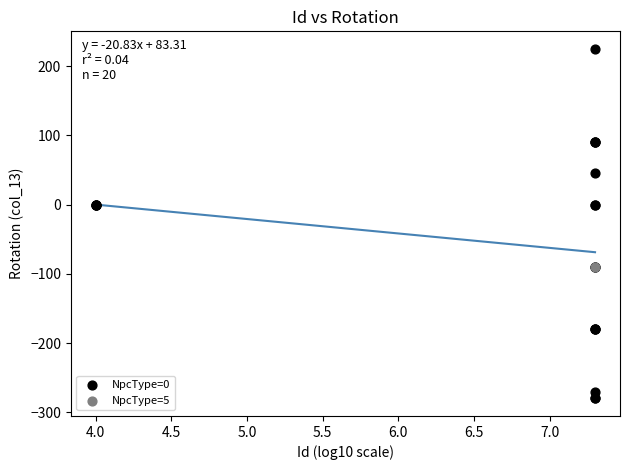

What are all the series names shown in the legend?

NpcType=0, NpcType=5